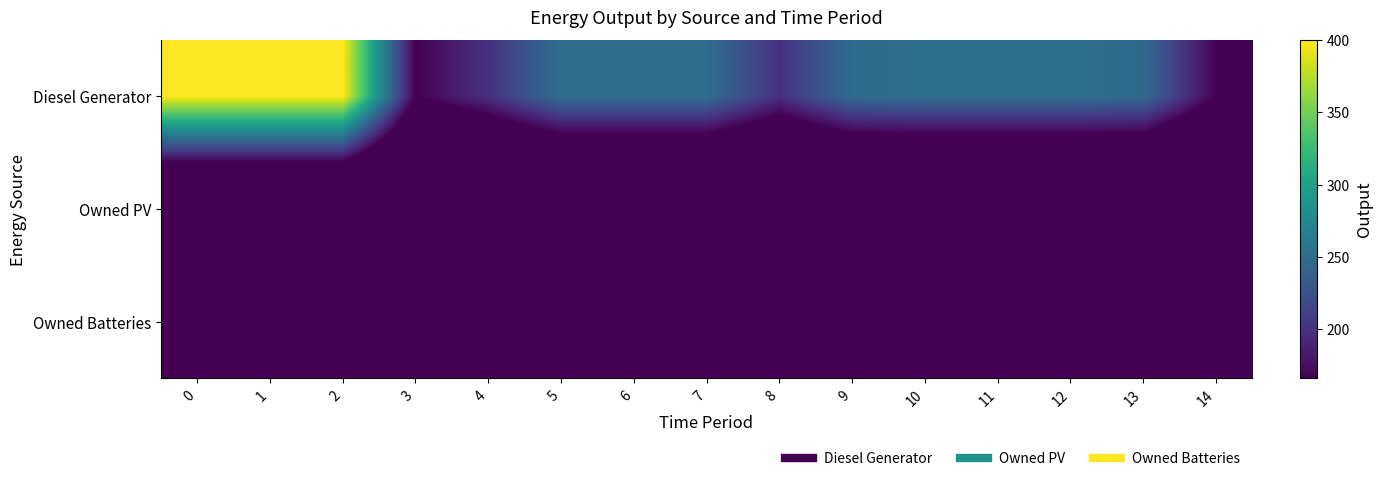

At how many categories does at least one series exceed 193?

13